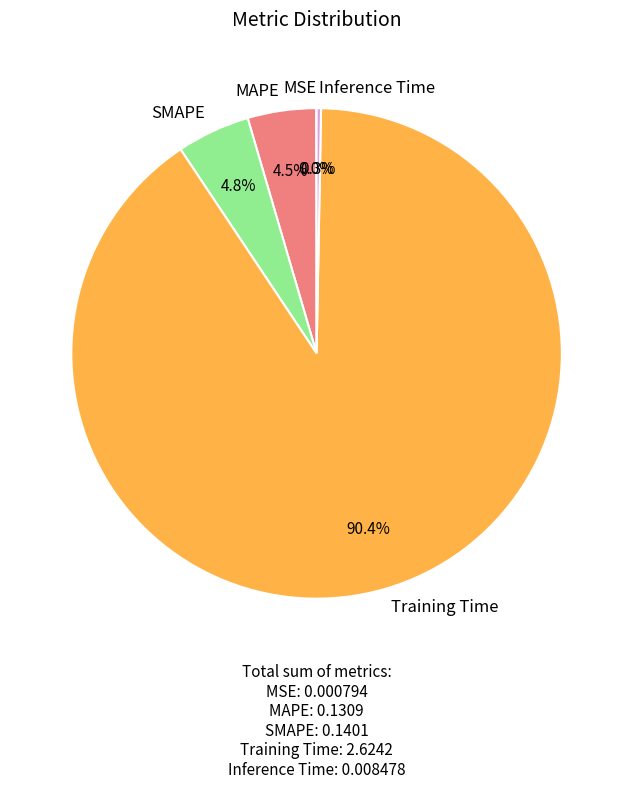

Which slice represents more than half of the pie?

Training Time